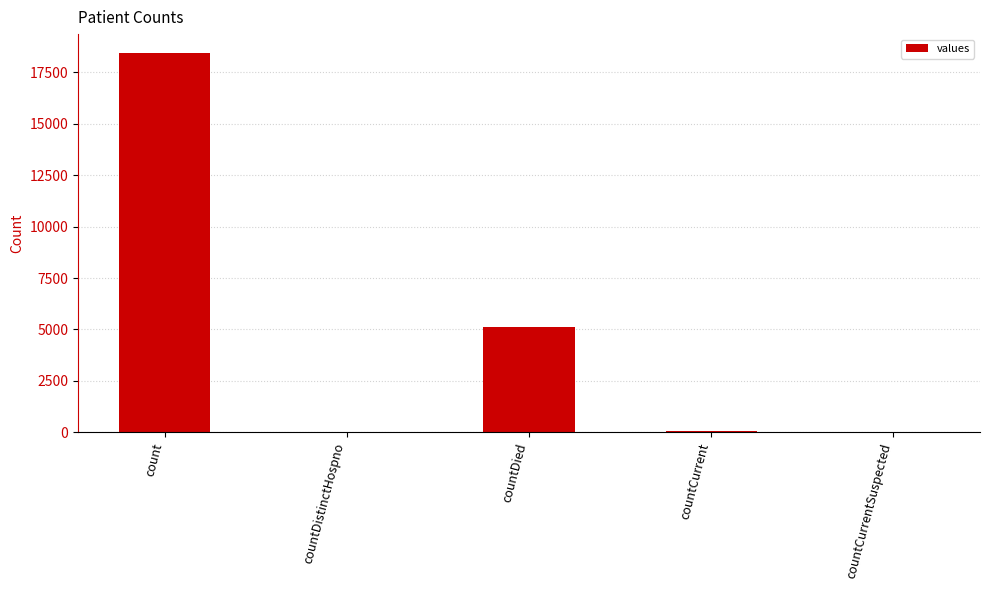

Which has a higher value, countCurrent or count?

count